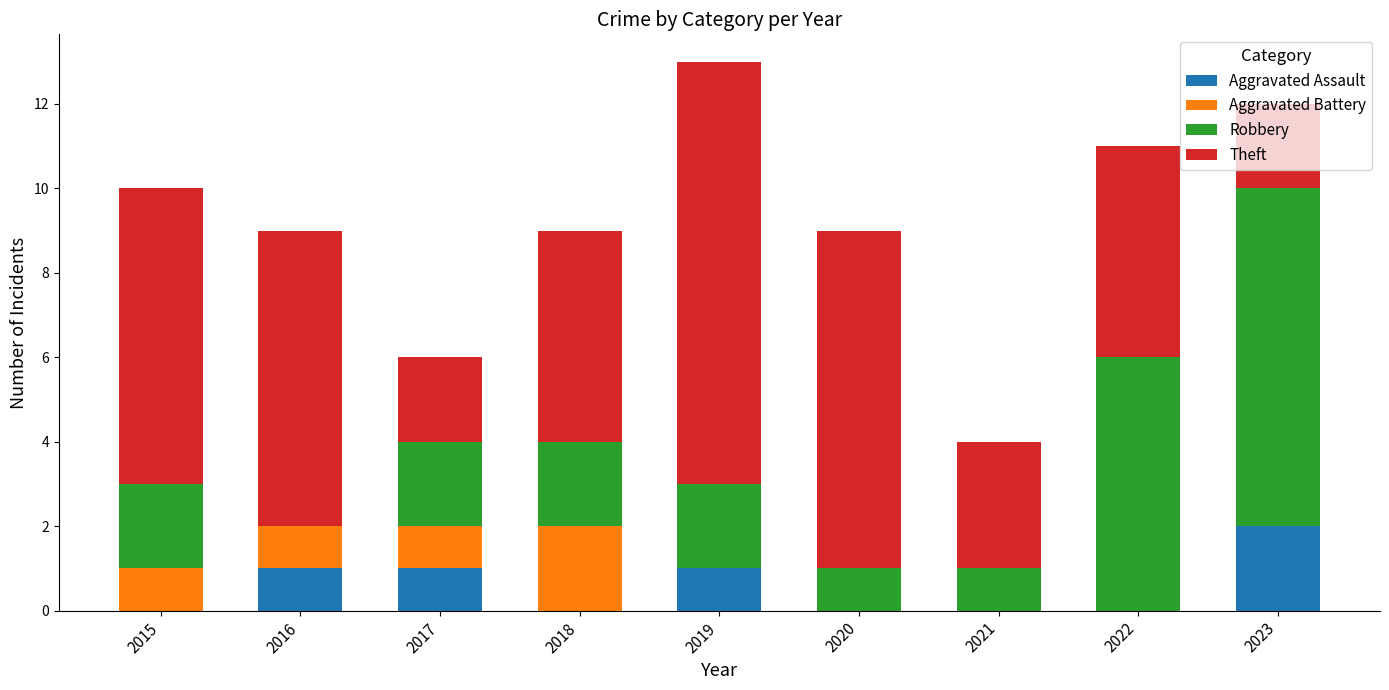

Count the number of categories in the chart.

9